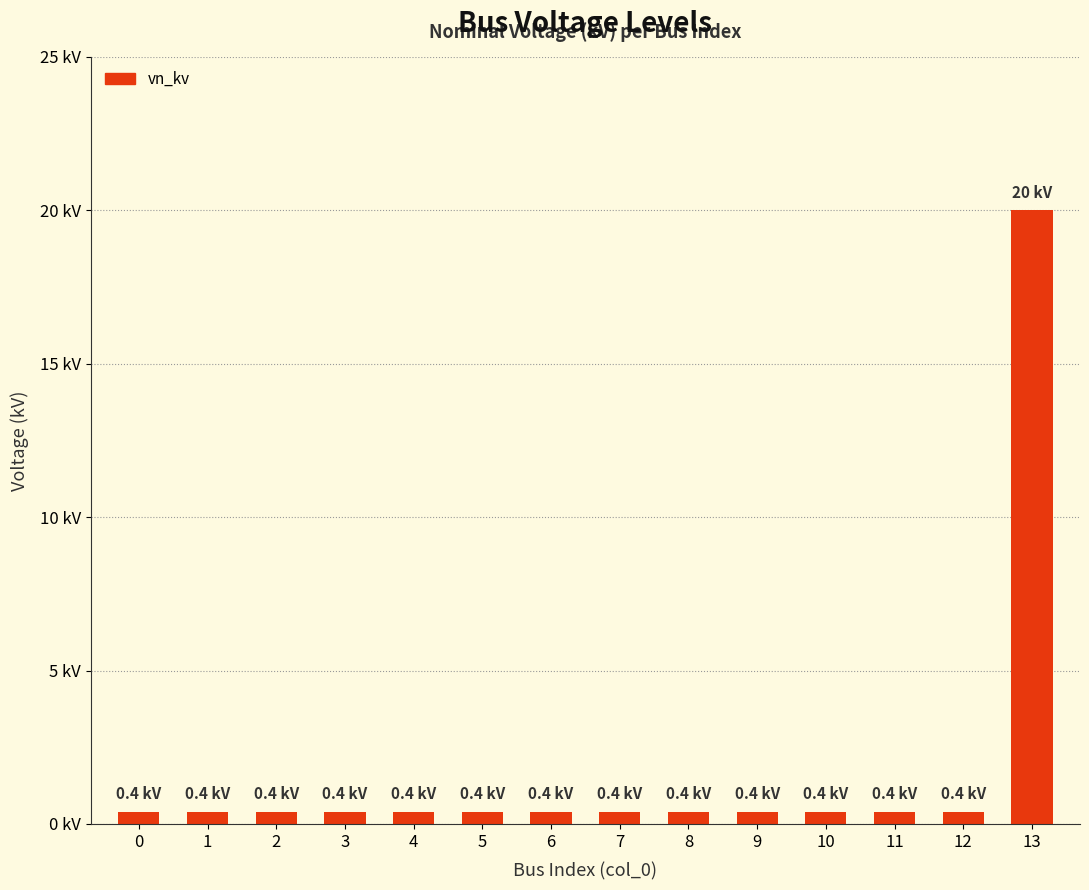

Does the chart contain any negative values?

No